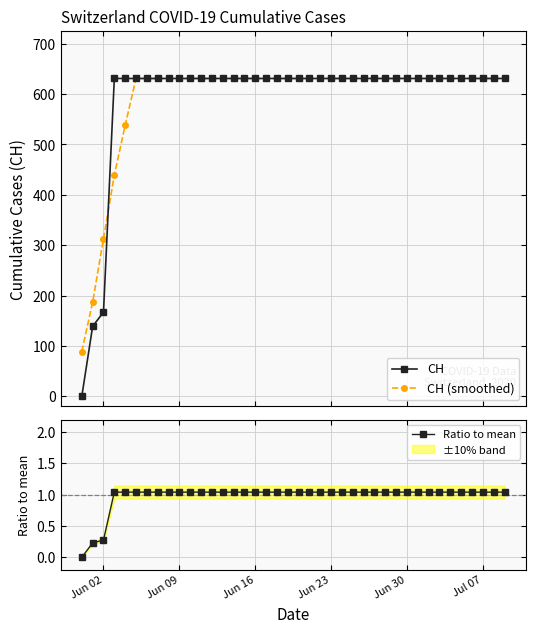

What is the value of the CH (smoothed) point at the 36th from the left?

631